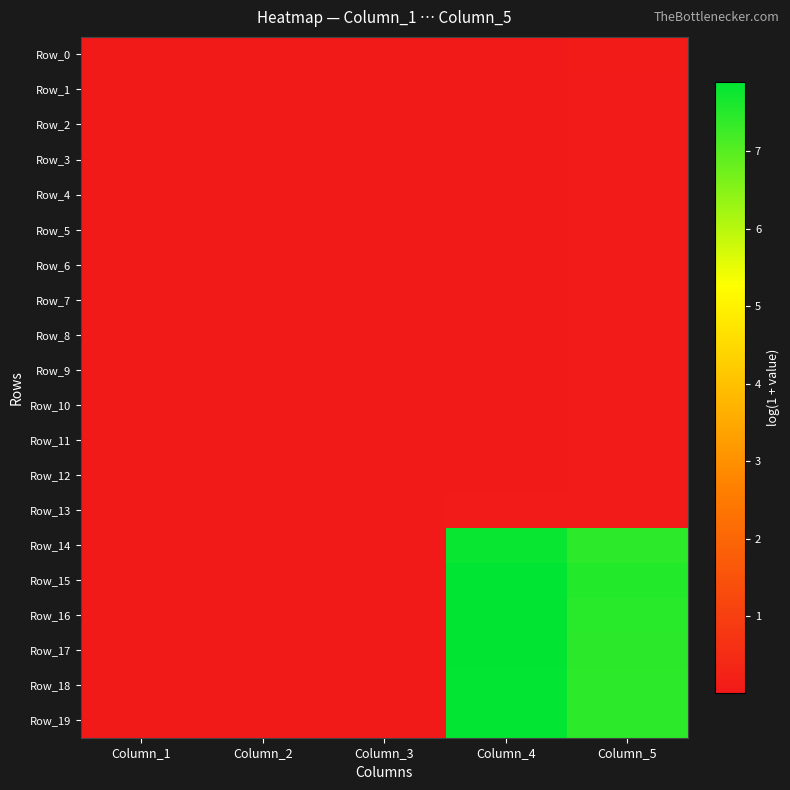

Rank the series by their maximum value, from highest to lowest.

Row_15, Row_16, Row_17, Row_18, Row_19, Row_14, Row_0, Row_2, Row_1, Row_3, Row_4, Row_5, Row_6, Row_7, Row_8, Row_9, Row_10, Row_11, Row_13, Row_12